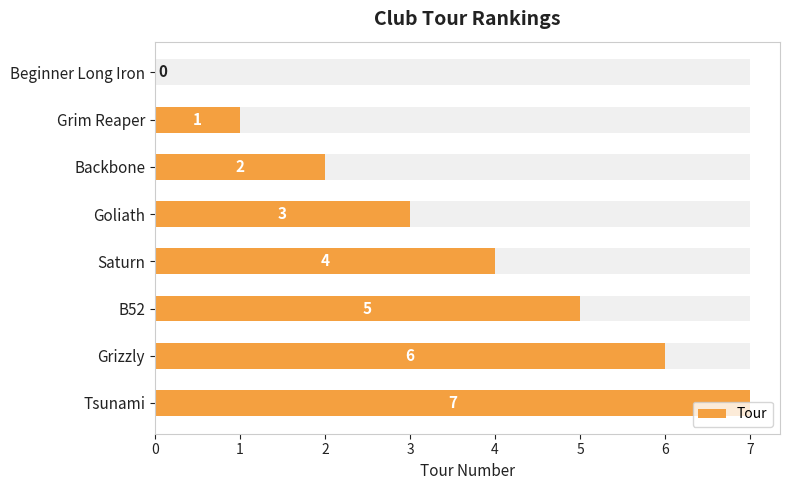

Does the chart contain any negative values?

No